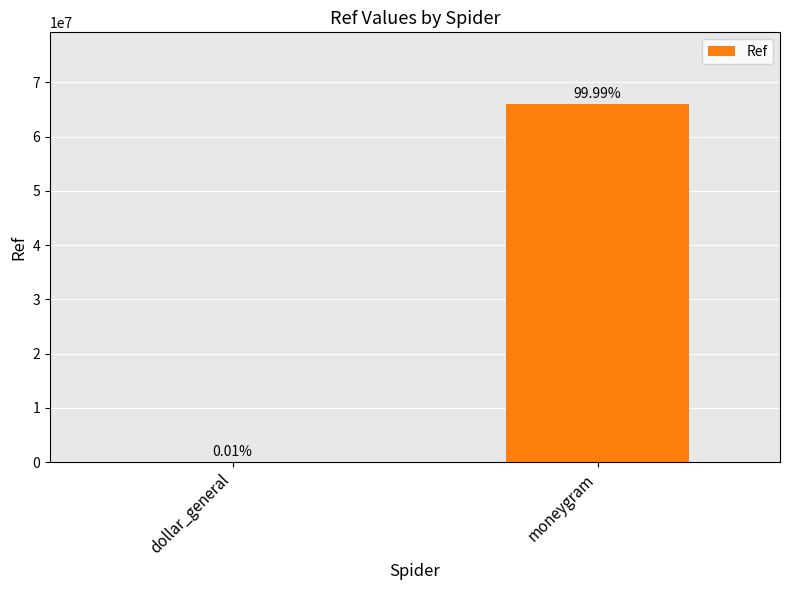

Are the bars horizontal?

No